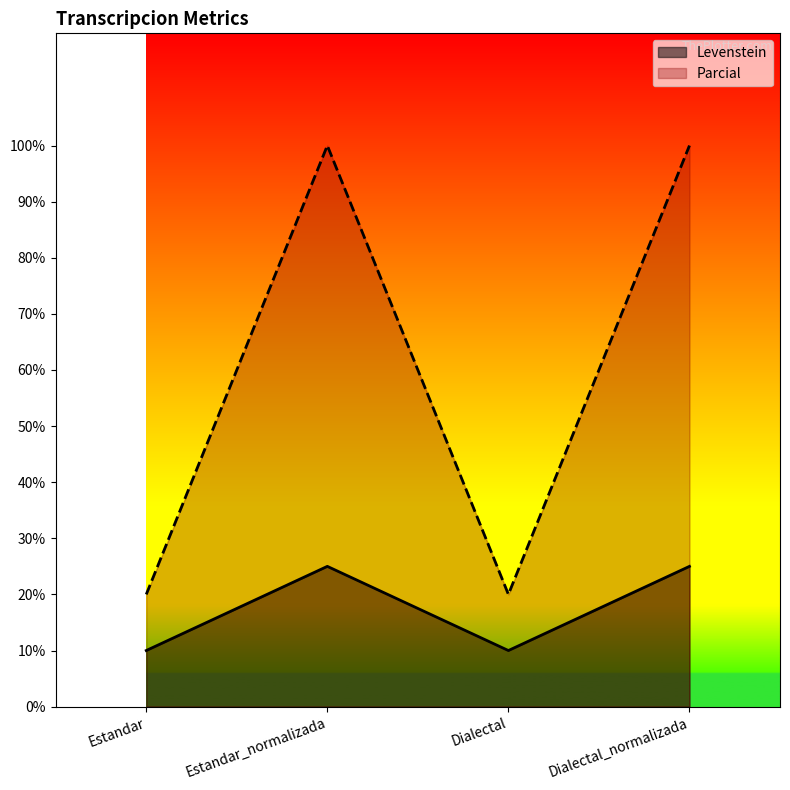

At which category is the sum across all series the highest?

Estandar_normalizada